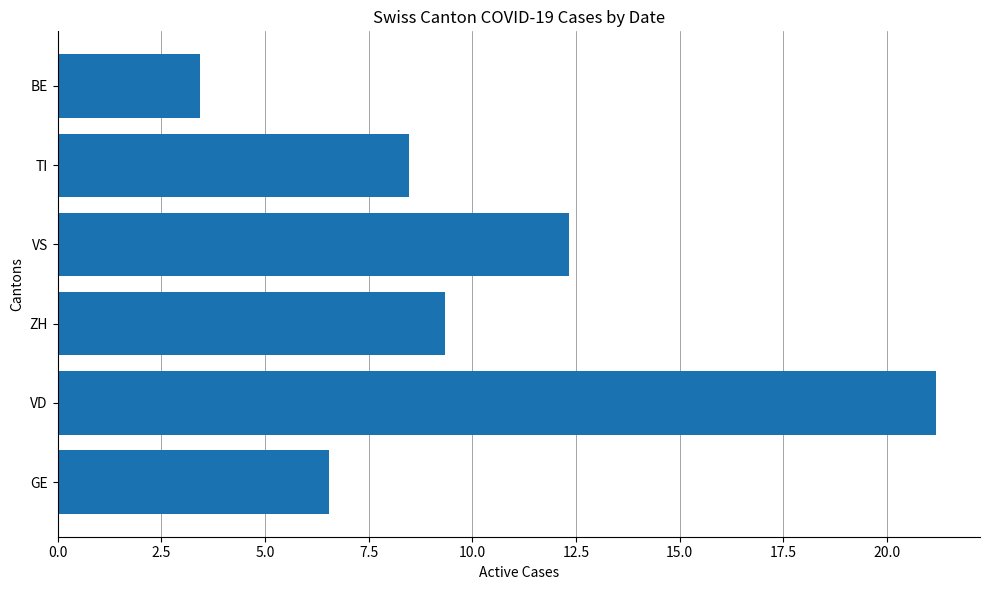

At which label is the value closest to 12?

VS